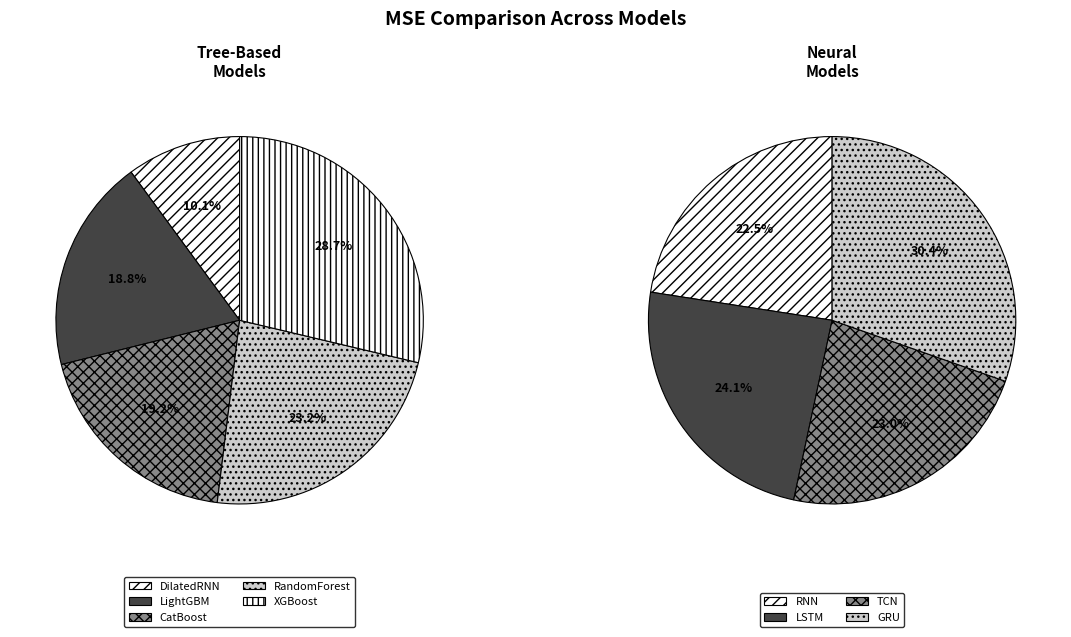

How many slices are in this pie chart?

9